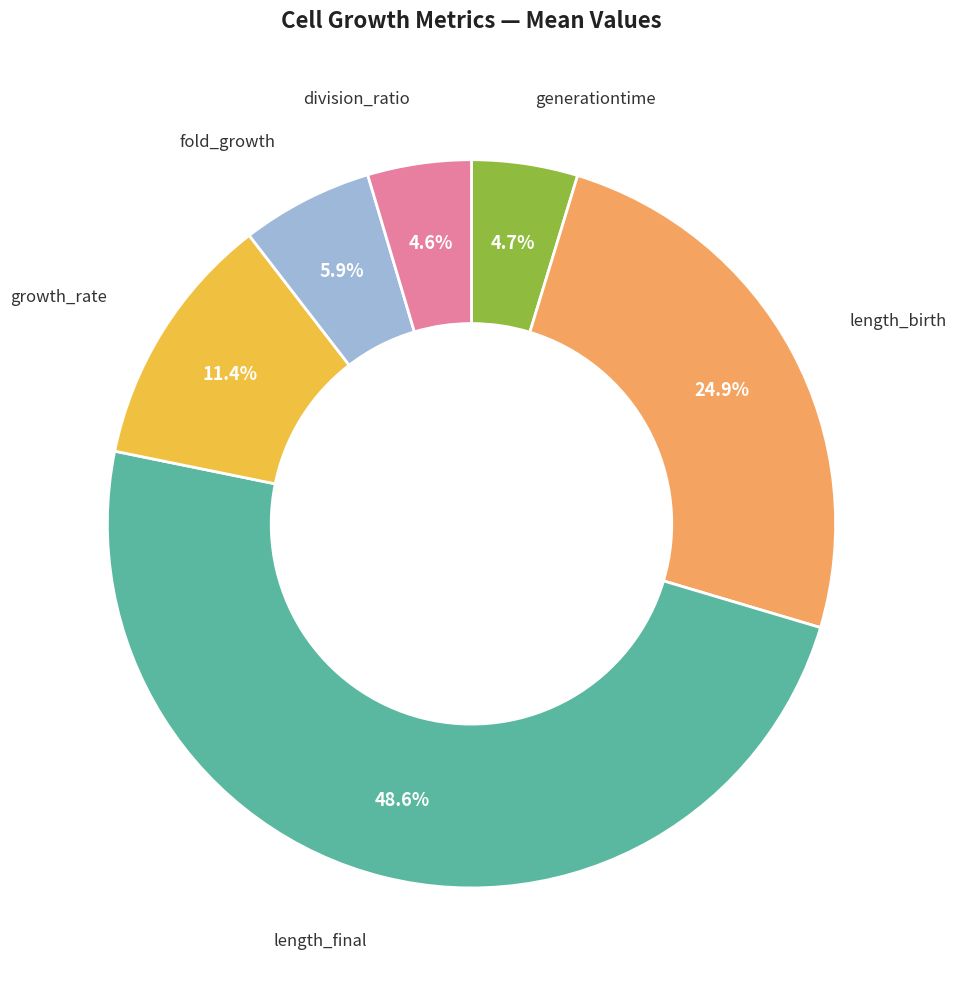

Is there any slice that represents more than half of the pie?

No